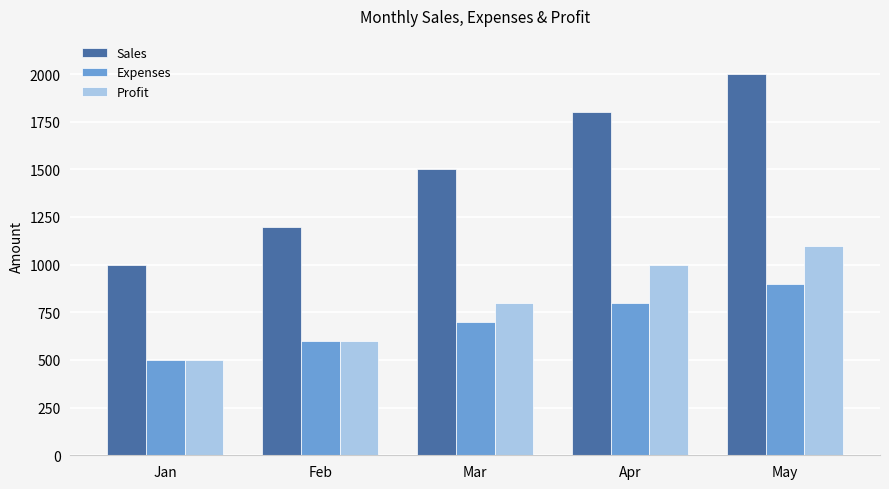

Is it true that Sales equals 3485 at May?

False